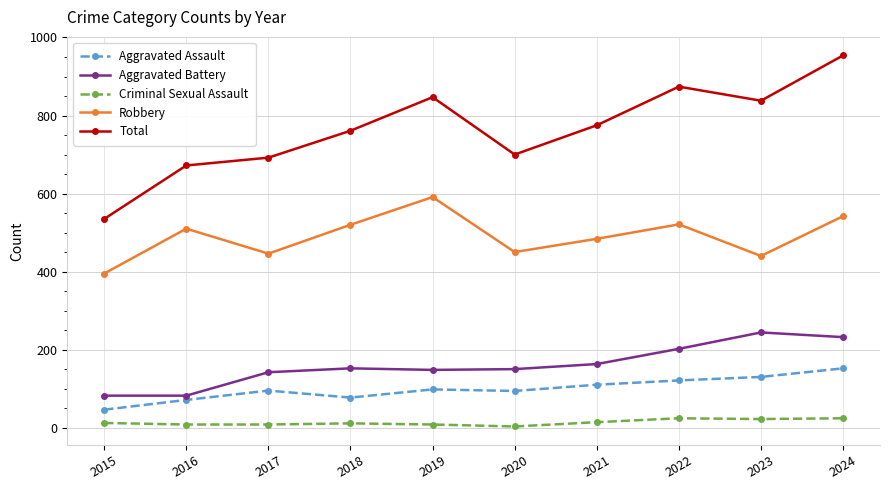

What is the sum of the Aggravated Assault values at 2015 and 2022?

167